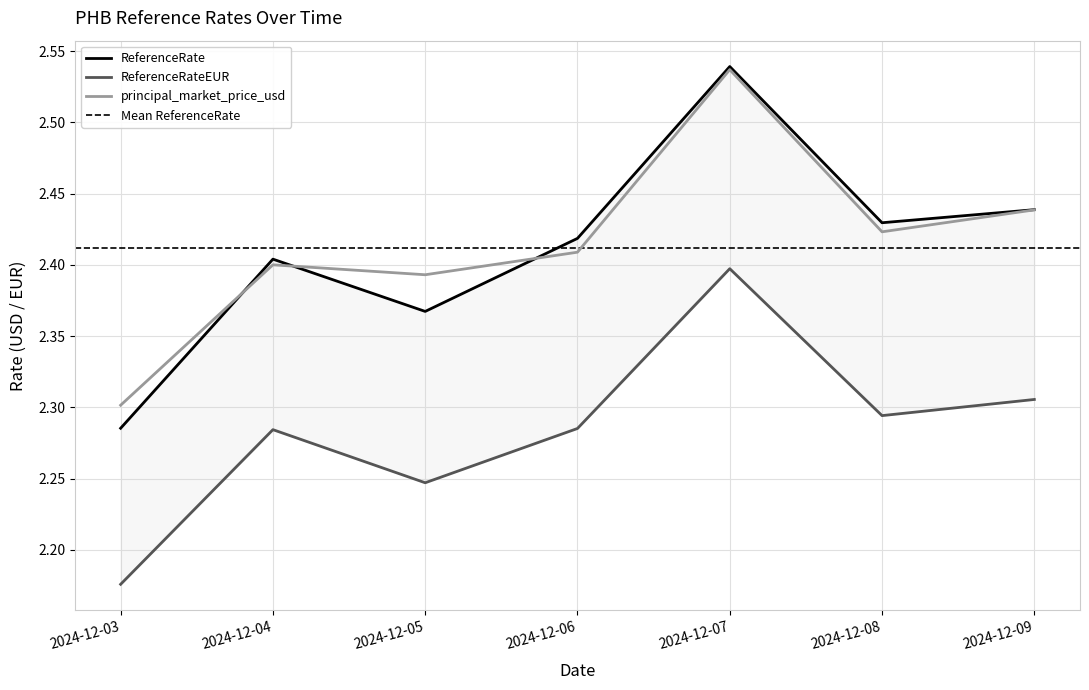

What is the difference between the second highest and minimum values in the principal_market_price_usd series?

0.1